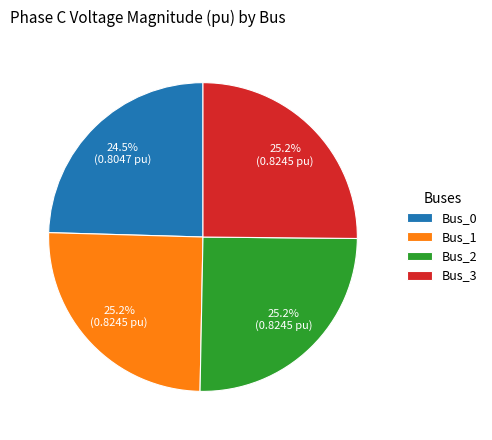

How many segments does this pie chart have?

4